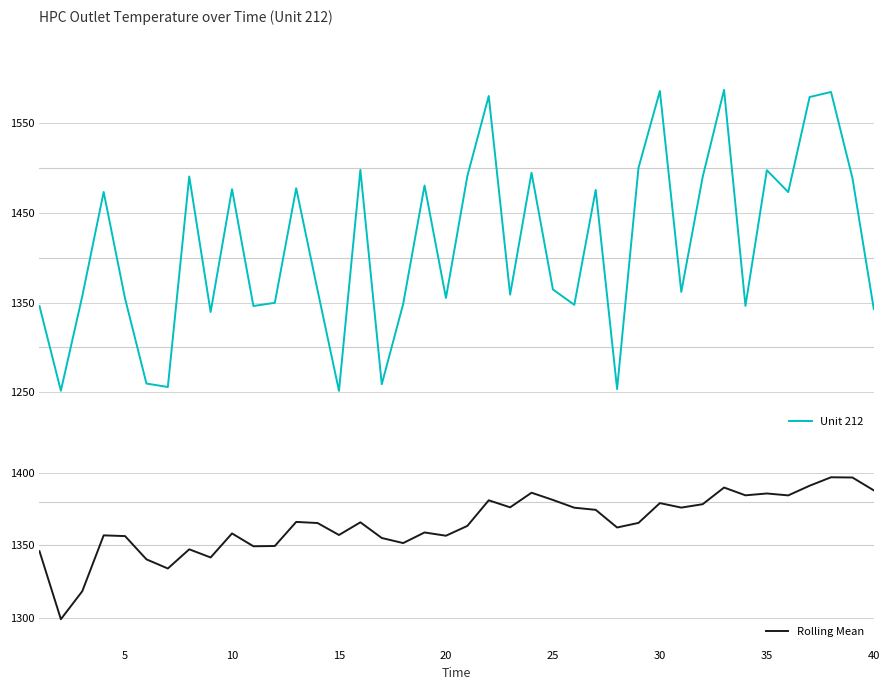

Which series has the largest range (max minus min)?

Unit 212